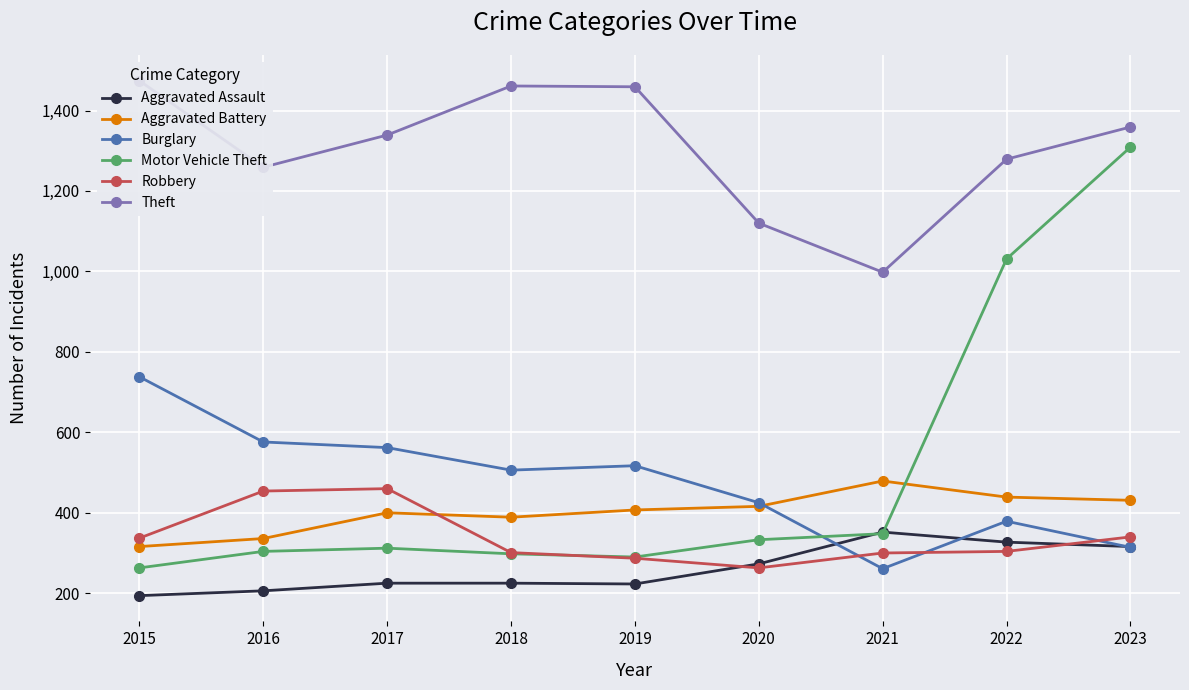

What is the sum of all Burglary values?

4278